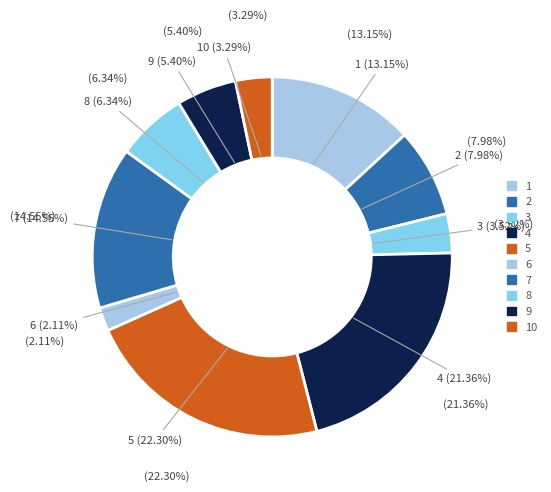

Is 8 the majority of the pie?

No